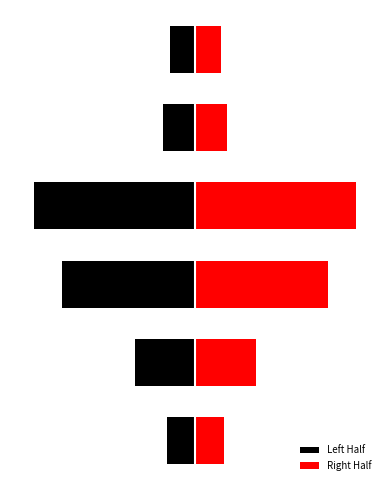

Which category has the highest value across all series?

3